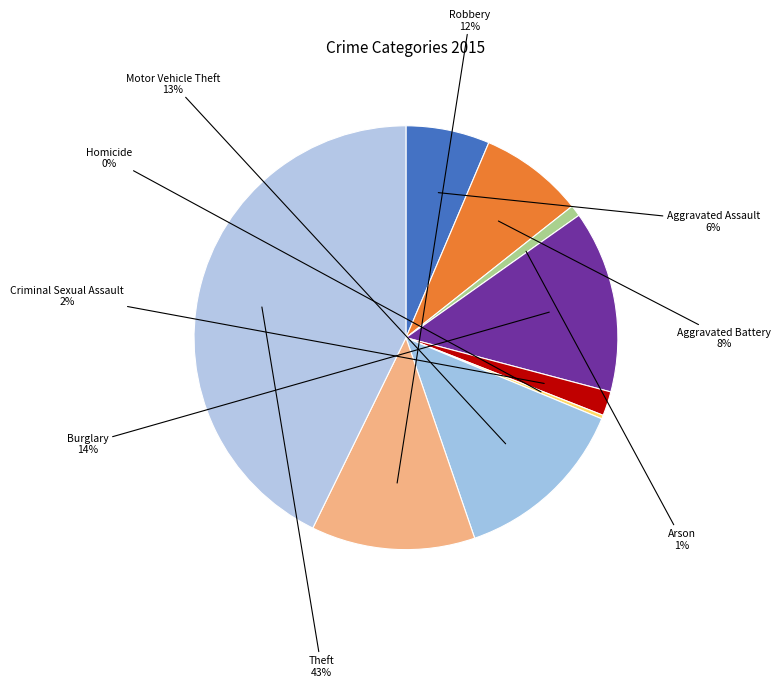

How many segments does this pie chart have?

9